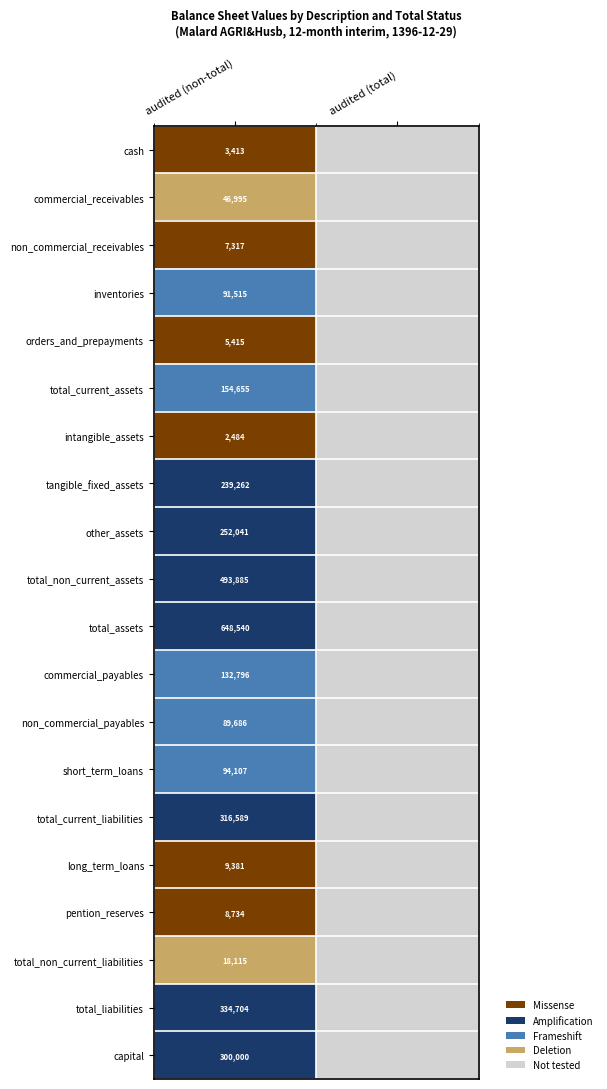

At audited (non-total), list the series in order from largest to smallest.

total_assets, total_non_current_assets, total_liabilities, total_current_liabilities, capital, other_assets, tangible_fixed_assets, total_current_assets, commercial_payables, short_term_loans, inventories, non_commercial_payables, commercial_receivables, total_non_current_liabilities, long_term_loans, pention_reserves, non_commercial_receivables, orders_and_prepayments, cash, intangible_assets